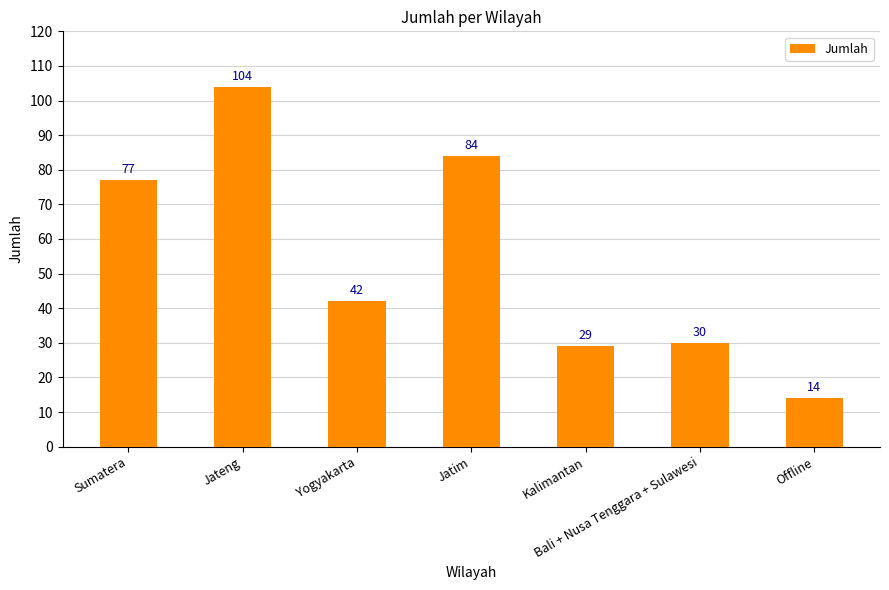

What is the sum of all values?

380